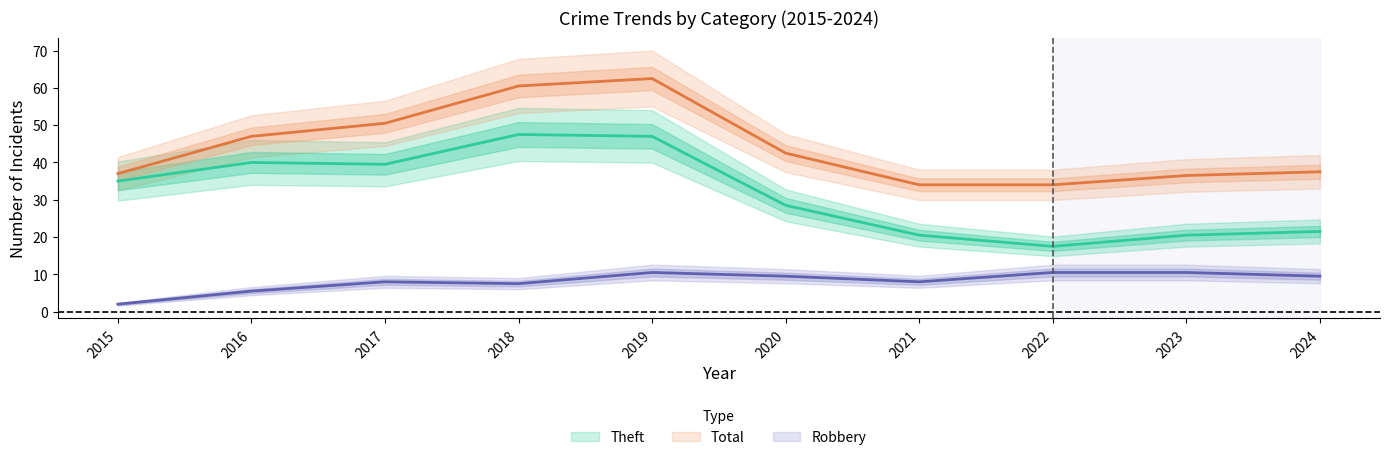

Which series has the largest total across all categories?

Total